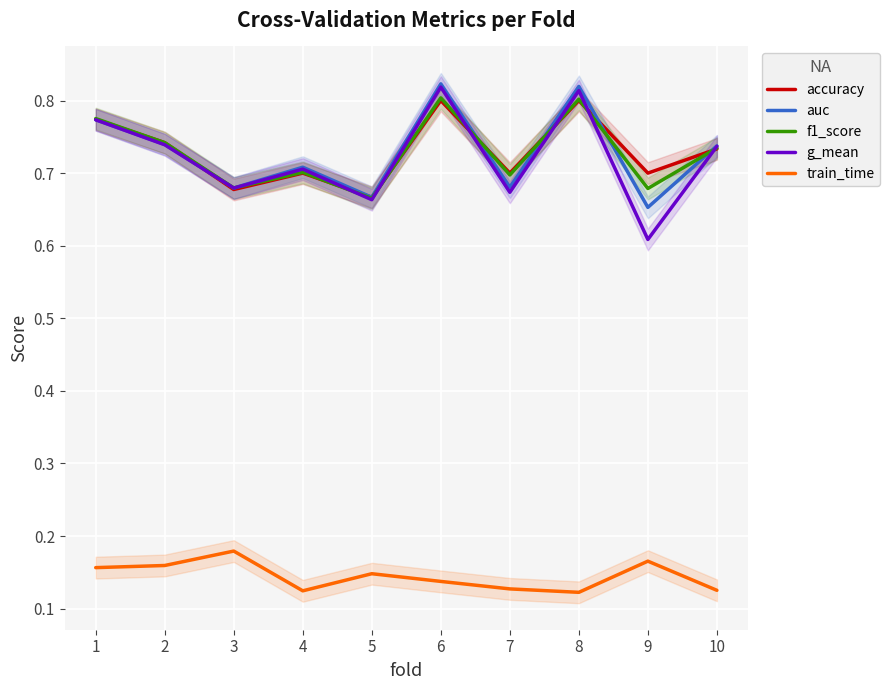

How many distinct data groups are displayed?

5